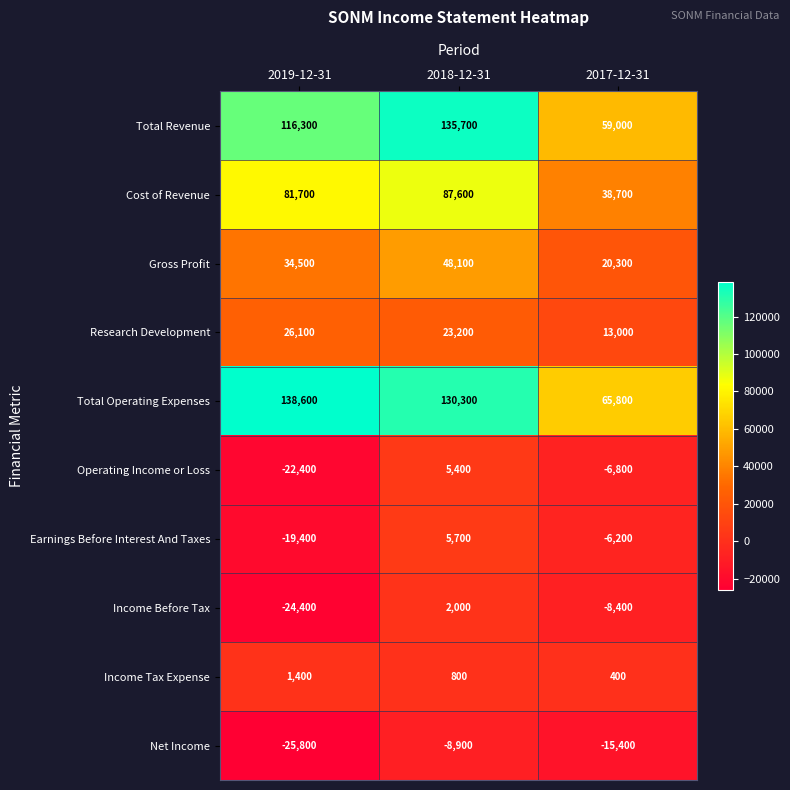

Which series has the largest range (max minus min)?

Total Revenue